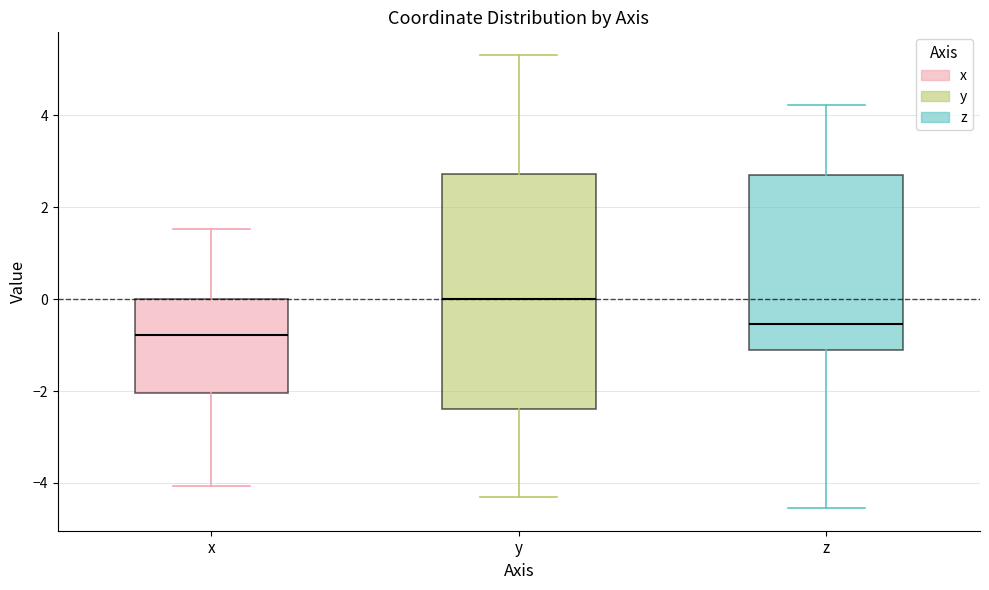

Reading left to right, read every box against the y-axis: the position of its median line, the range the box covers, and the ends of its whiskers. The values are not printed on the chart, so give them approximately, as read against the axis.

x: median -0.8, box -2.0 to 0.0, whiskers -4.0 to 1.6
y: median 0.0, box -2.4 to 2.8, whiskers -4.4 to 5.4
z: median -0.6, box -1.2 to 2.8, whiskers -4.6 to 4.2